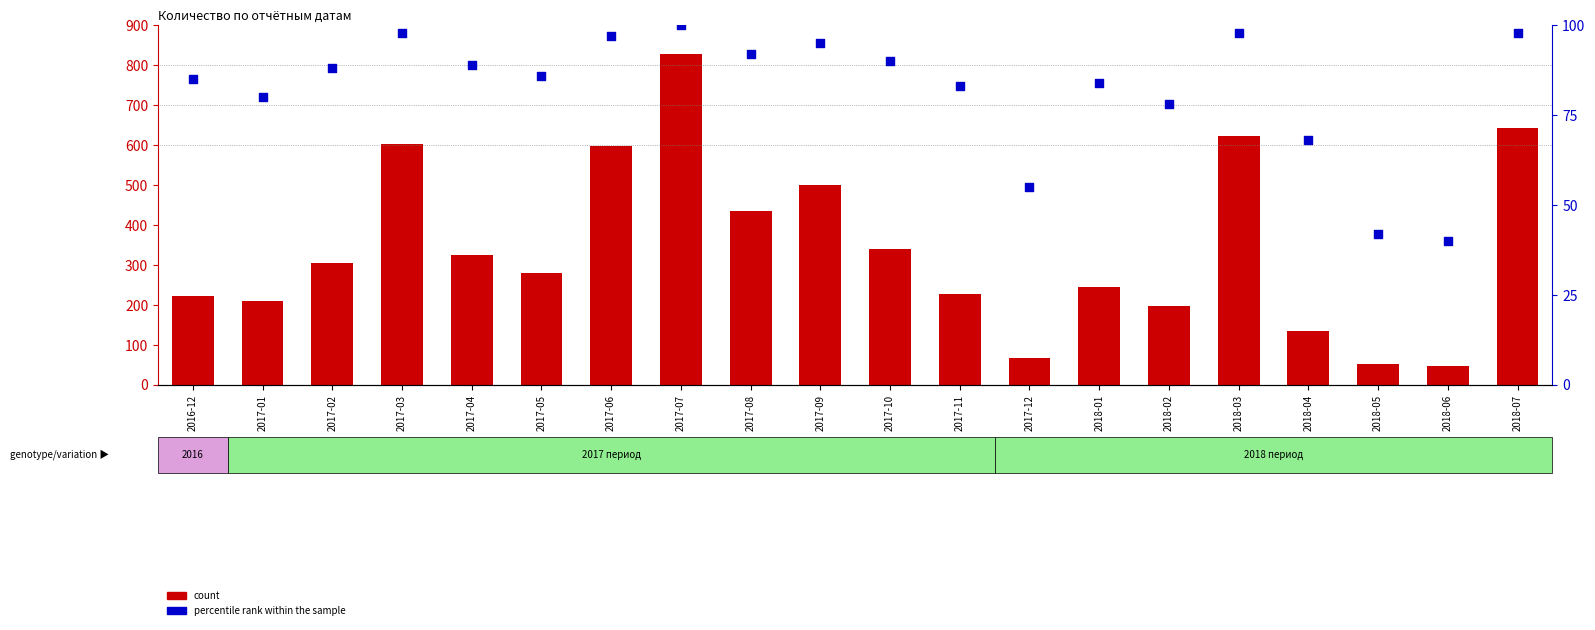

At which category is the sum across all series the highest?

2017-07